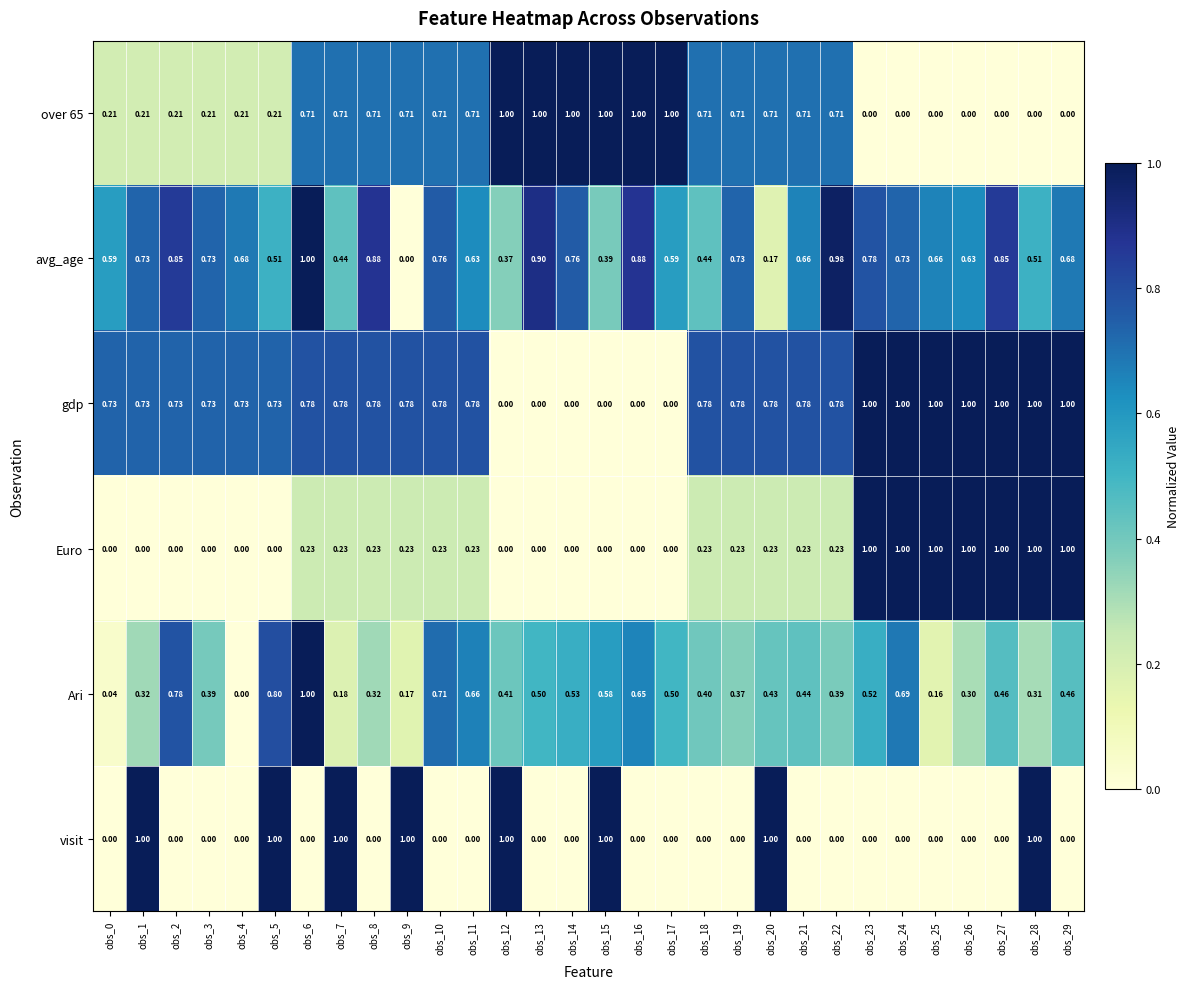

Which series has the largest total across all categories?

gdp